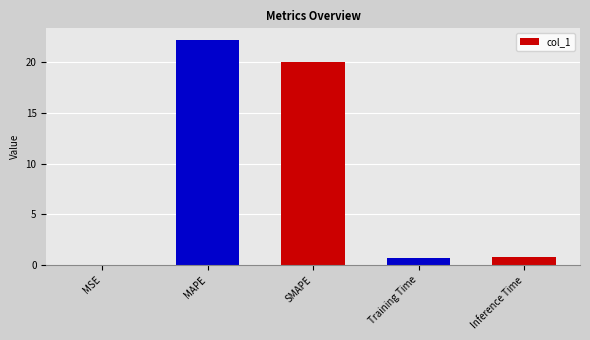

What is the sum of all values?

43.7